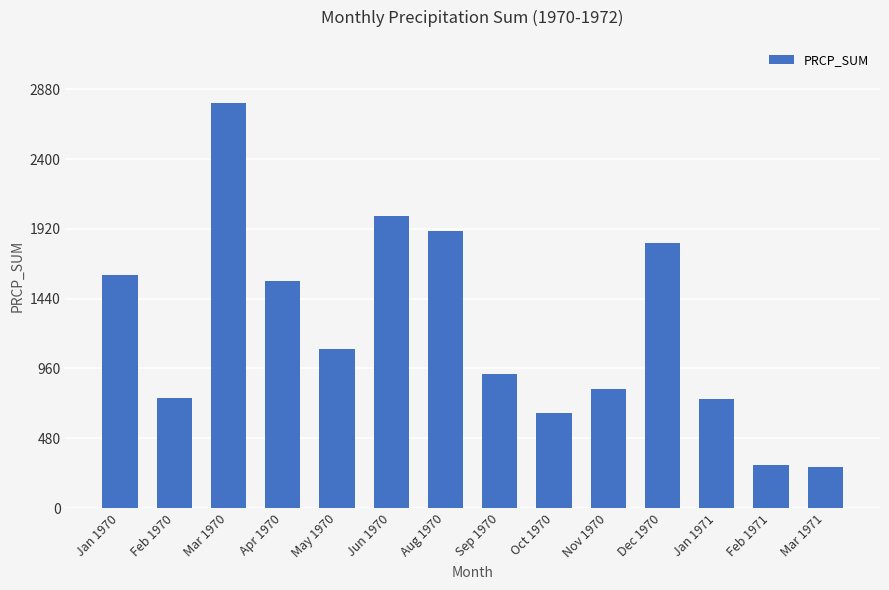

True or false: the data shows 1151 at Jan 1971.

False